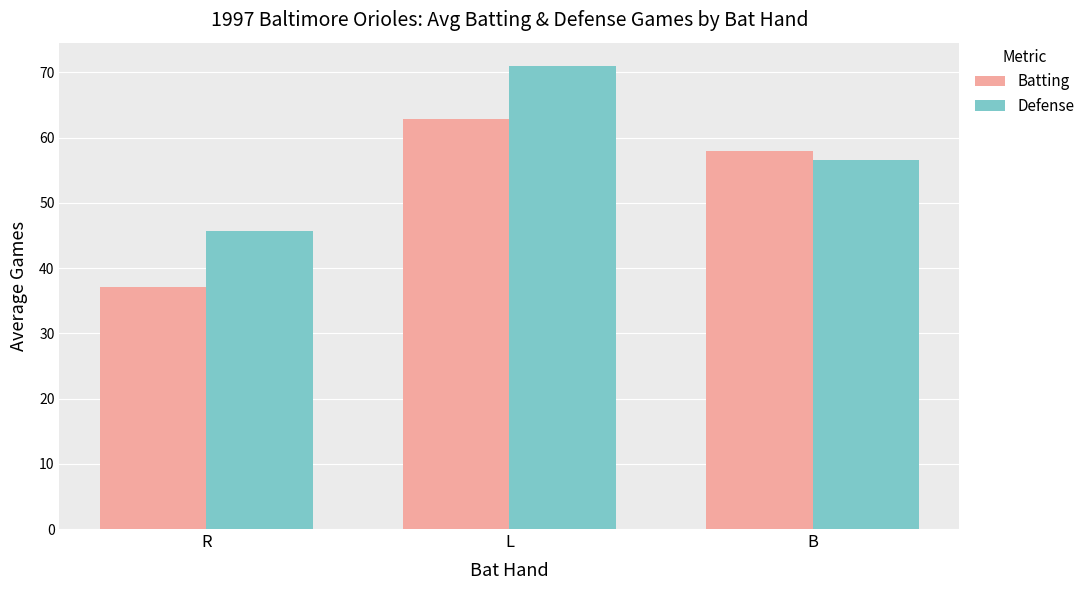

What position from the left is B?

3